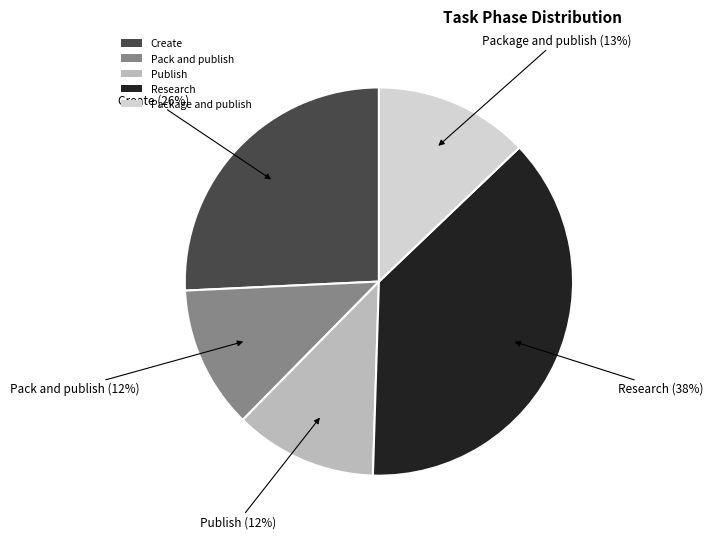

The Package and publish slice represents 13% of the pie. True or false?

True